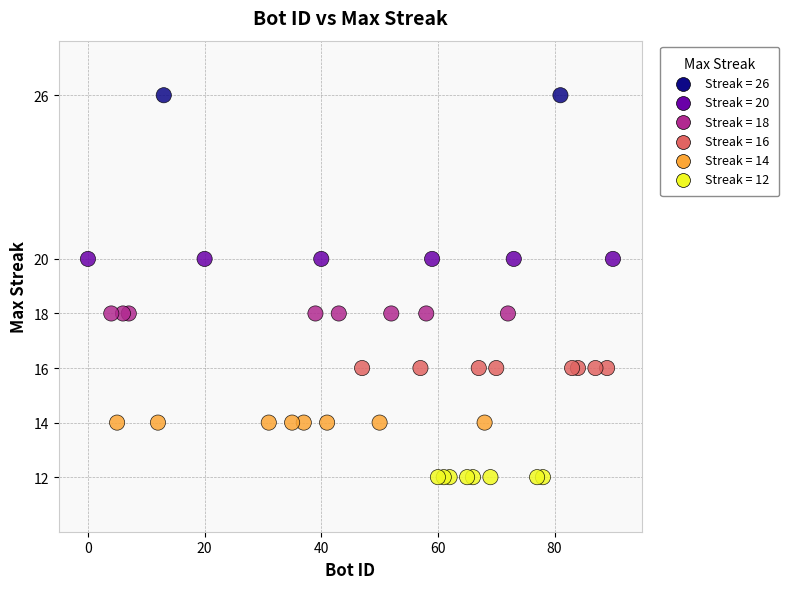

What is the range of X values (max minus min)?

90